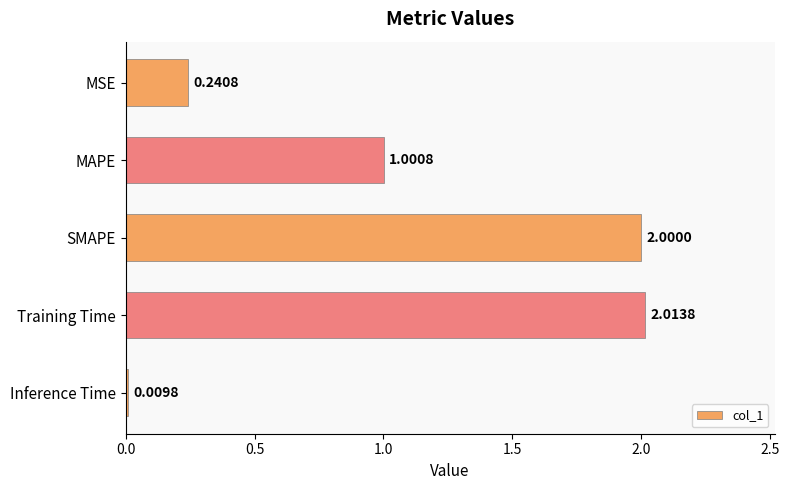

How many data points does each series have?

5